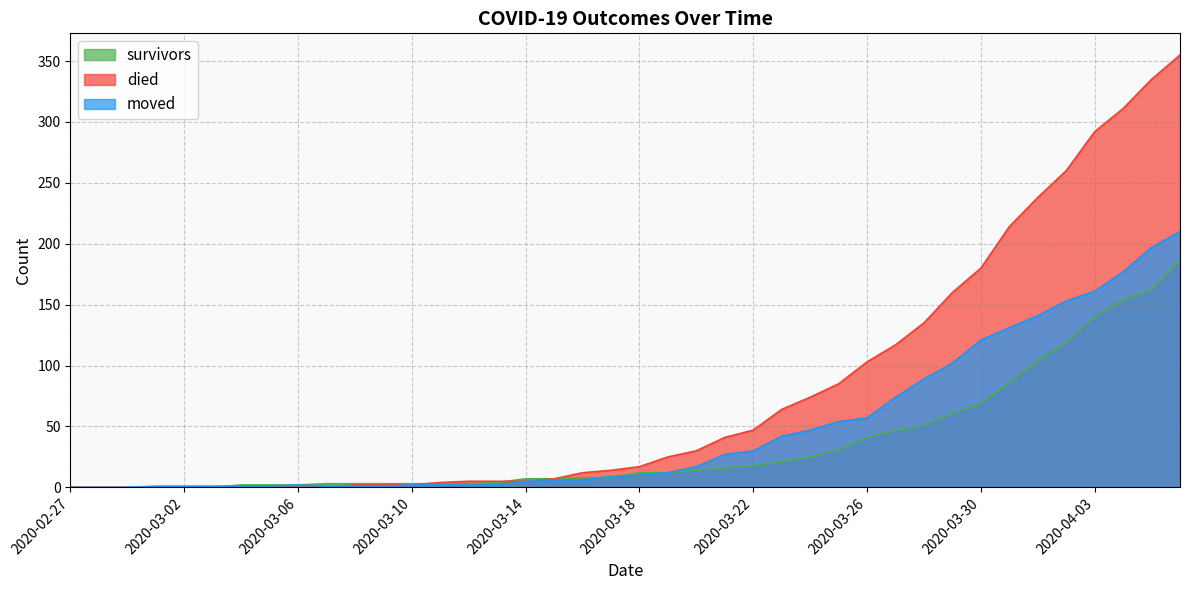

How many times do moved and died cross each other?

1